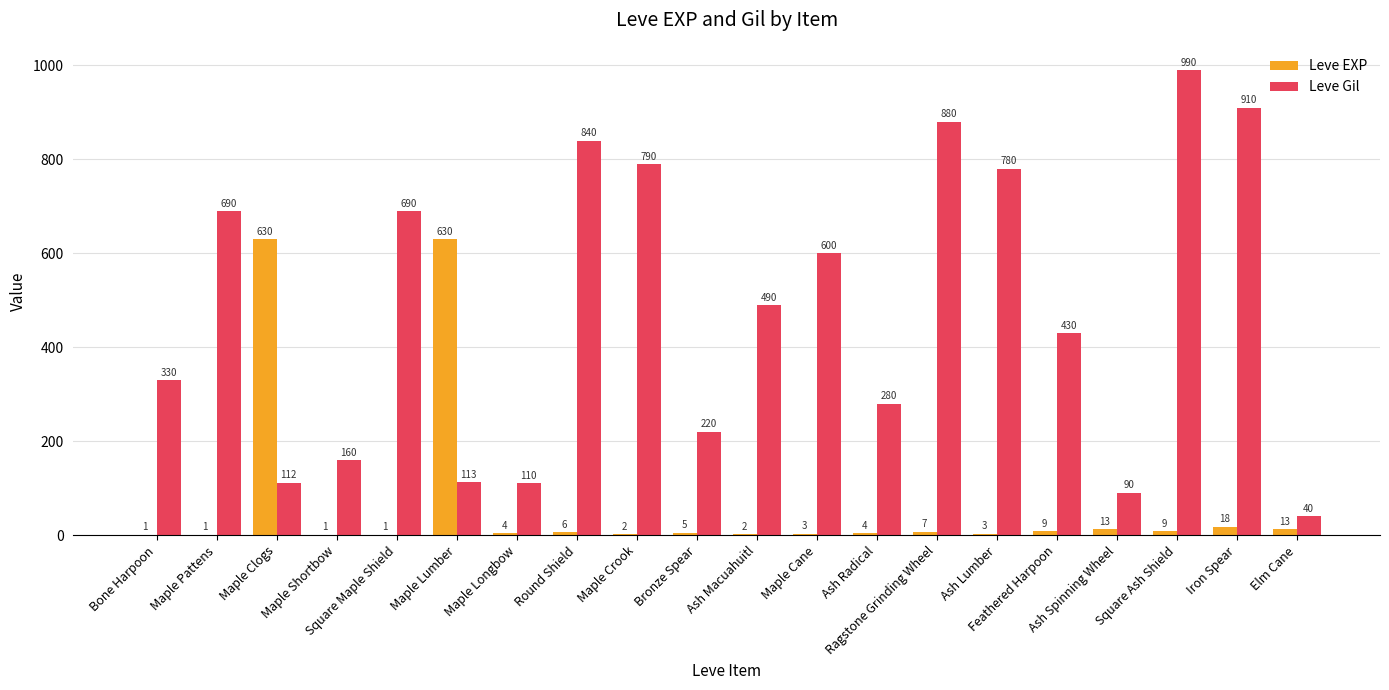

Are the bars horizontal?

No